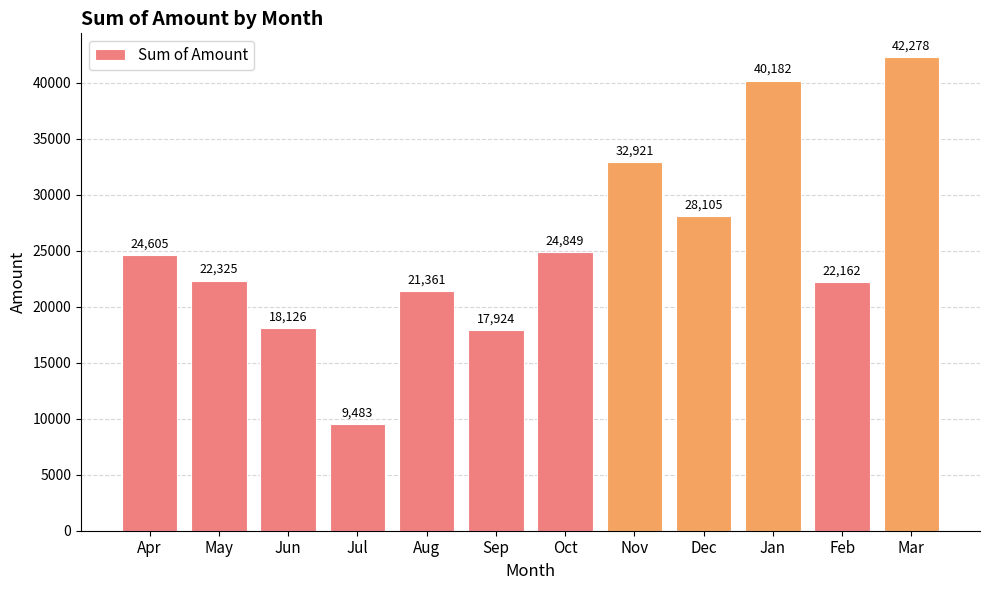

Between May and Sep, which is larger?

May